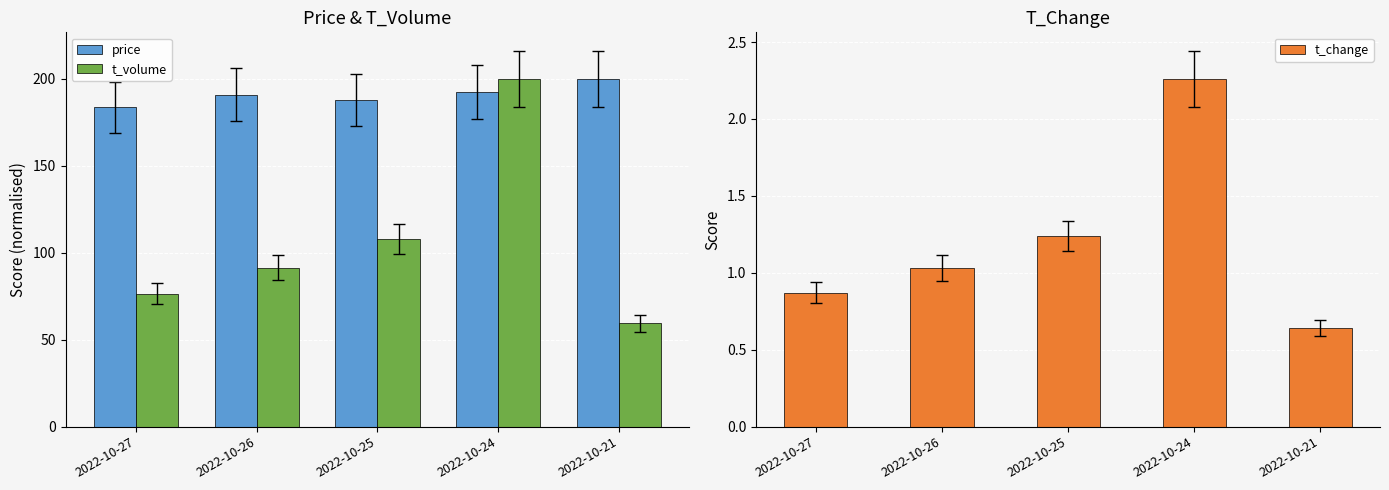

Which label corresponds to the largest value in the chart?

2022-10-21